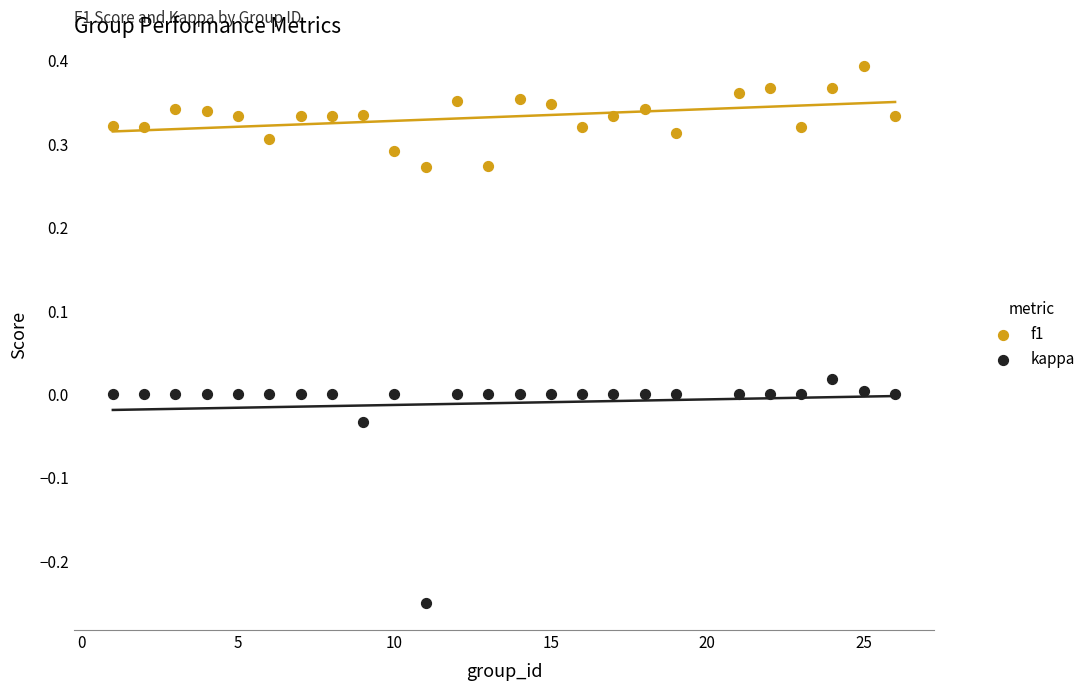

Across all data points, what is the range of X values (max minus min)?

25.0